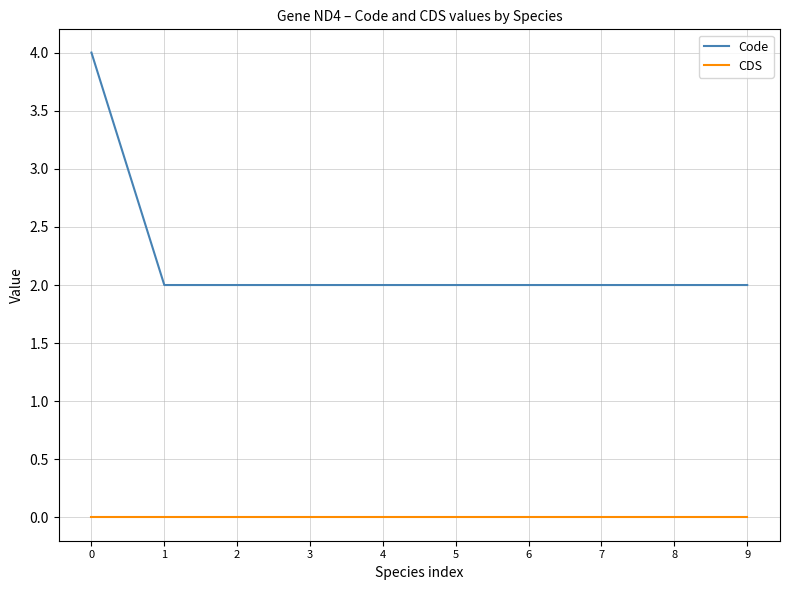

Rank the series by their maximum value, from highest to lowest.

Code, CDS